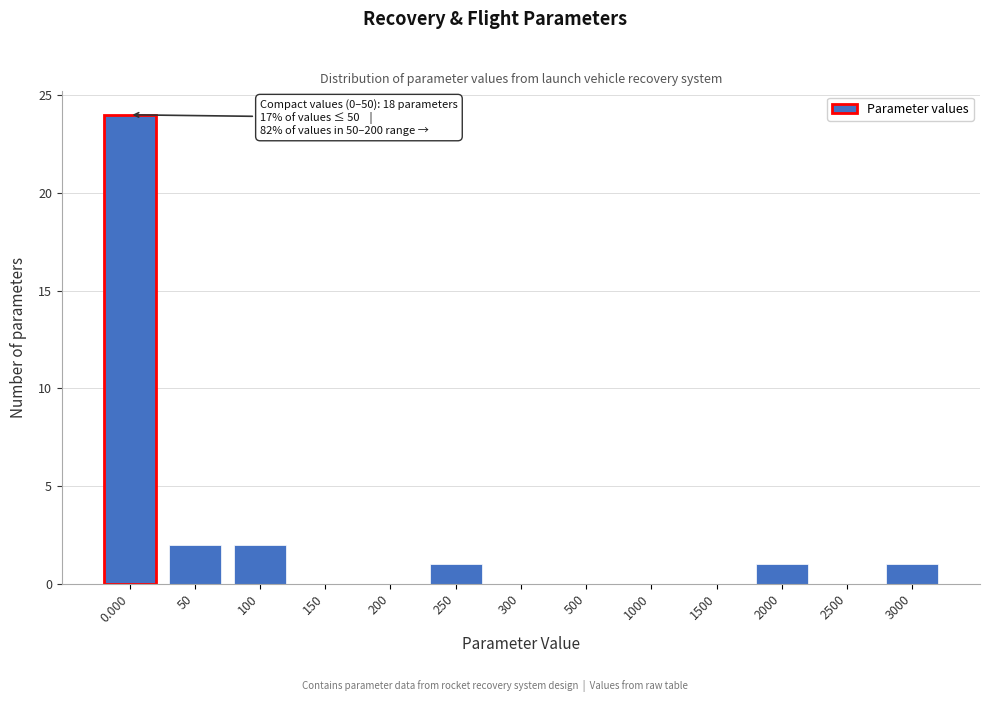

Reading right to left, list all the values displayed in this chart.

3000=1	2500=0	2000=1	1500=0	1000=0	500=0	300=0	250=1	200=0	150=0	100=2	50=2	0.000=24